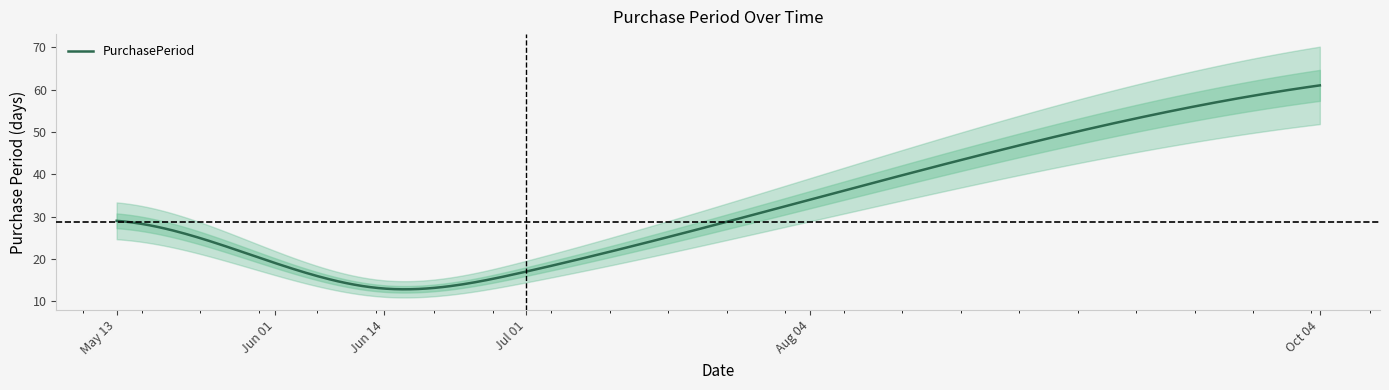

List the labels in order of value, smallest first.

2016-06-14, 2016-07-01, 2016-06-01, 2016-05-13, 2016-08-04, 2016-10-04